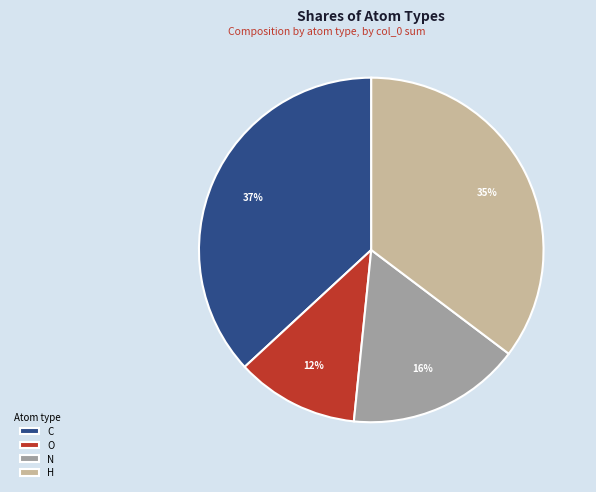

To the nearest percent, what is the average slice percentage?

25%